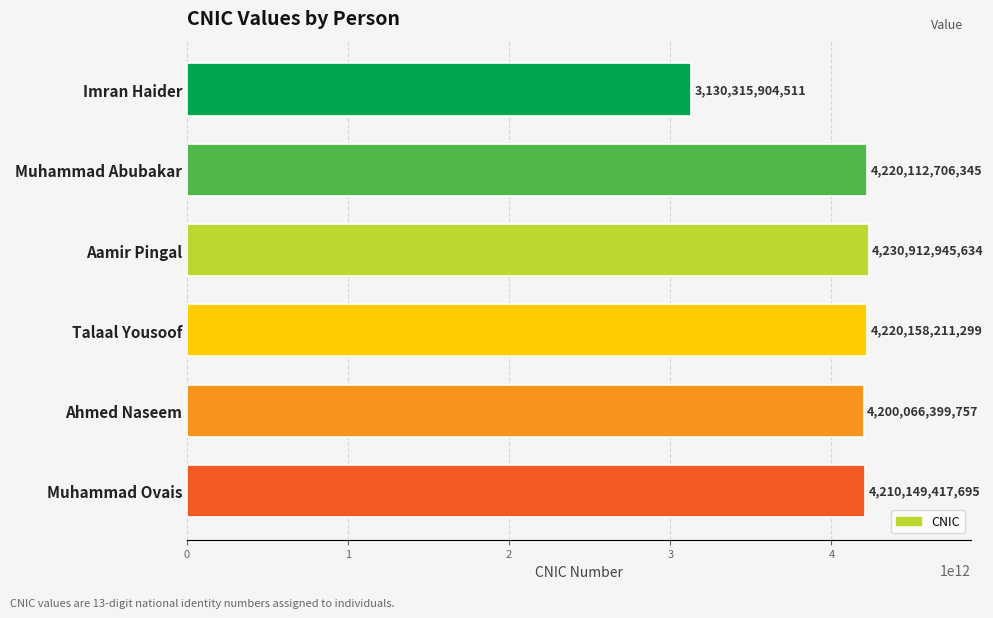

What is the difference between the maximum and minimum values?

1100597041123